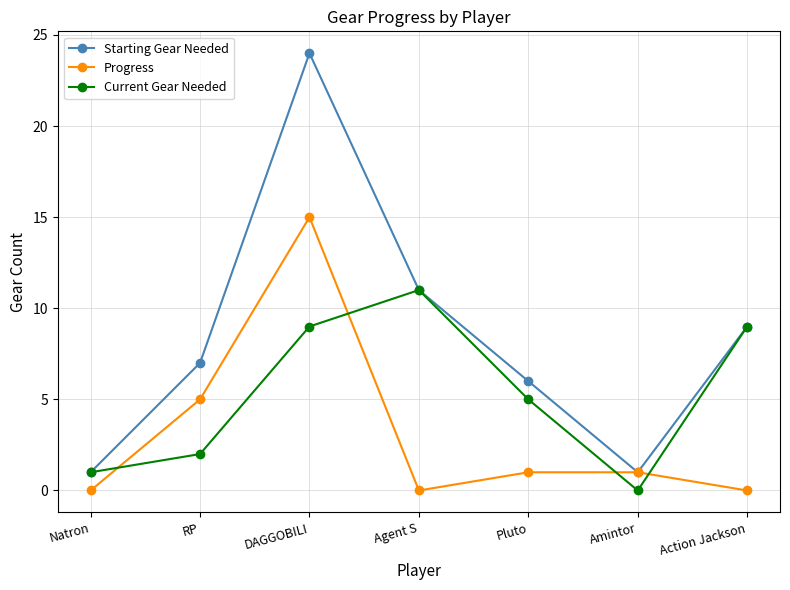

How many values in the Starting Gear Needed series are below 7?

3